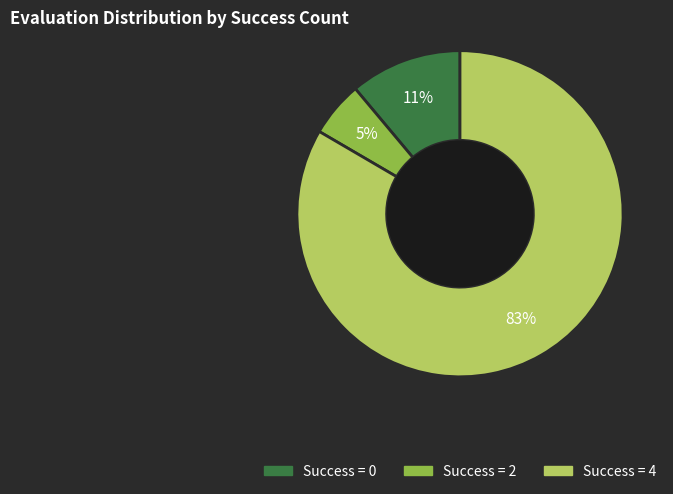

Which slice is the largest?

Success = 4